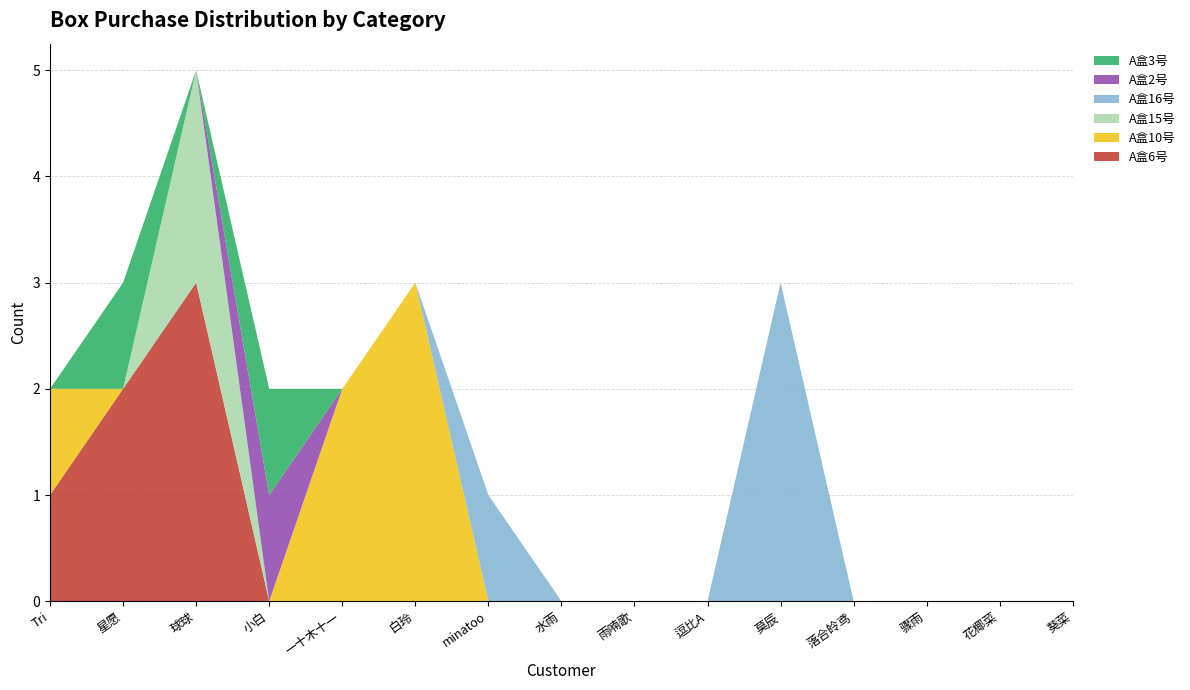

Reading left to right, list all the values displayed in this chart.

A盒6号: Tri=1	星愿=2	球球=3	小白=0	一十木十一=0	白玲=0	minatoo=0	水雨=0	雨喃歌=0	逗比A=0	莫辰=0	落合皊鸢=0	骤雨=0	花椰菜=0	葵菜=0
A盒10号: Tri=1	星愿=0	球球=0	小白=0	一十木十一=2	白玲=3	minatoo=0	水雨=0	雨喃歌=0	逗比A=0	莫辰=0	落合皊鸢=0	骤雨=0	花椰菜=0	葵菜=0
A盒15号: Tri=0	星愿=0	球球=2	小白=0	一十木十一=0	白玲=0	minatoo=0	水雨=0	雨喃歌=0	逗比A=0	莫辰=0	落合皊鸢=0	骤雨=0	花椰菜=0	葵菜=0
A盒16号: Tri=0	星愿=0	球球=0	小白=0	一十木十一=0	白玲=0	minatoo=1	水雨=0	雨喃歌=0	逗比A=0	莫辰=3	落合皊鸢=0	骤雨=0	花椰菜=0	葵菜=0
A盒2号: Tri=0	星愿=0	球球=0	小白=1	一十木十一=0	白玲=0	minatoo=0	水雨=0	雨喃歌=0	逗比A=0	莫辰=0	落合皊鸢=0	骤雨=0	花椰菜=0	葵菜=0
A盒3号: Tri=0	星愿=1	球球=0	小白=1	一十木十一=0	白玲=0	minatoo=0	水雨=0	雨喃歌=0	逗比A=0	莫辰=0	落合皊鸢=0	骤雨=0	花椰菜=0	葵菜=0